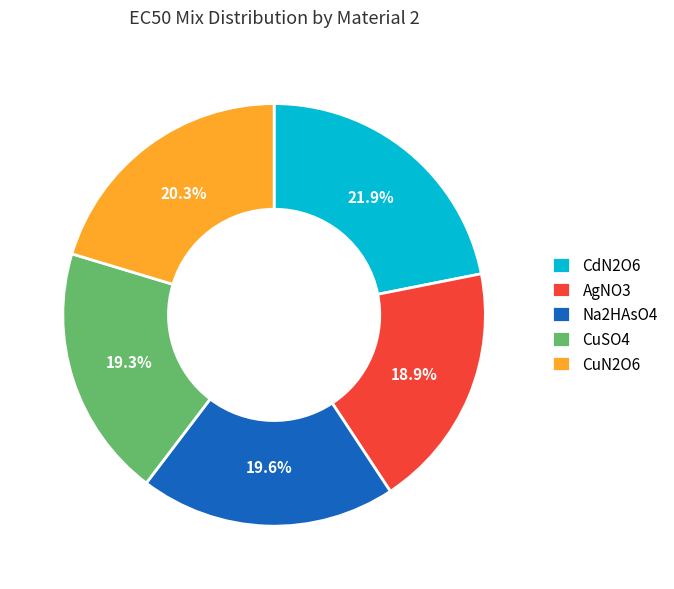

What is the ratio of the value at AgNO3 to the value at Na2HAsO4?

1.0